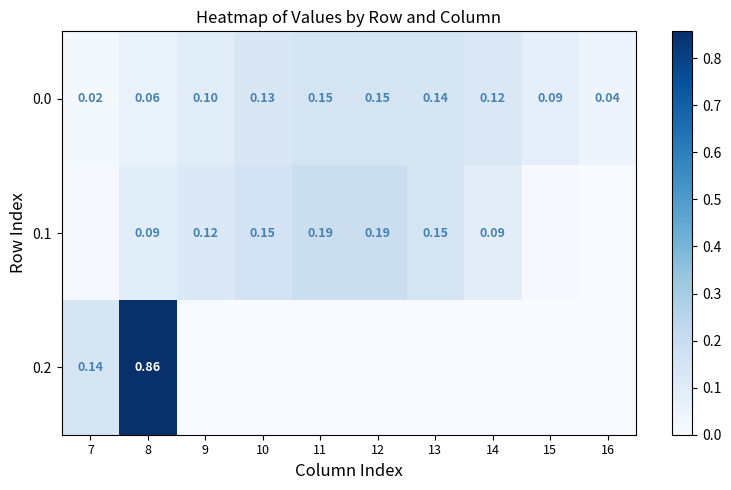

Count the 0.2 values in the range 0 to 1.

10